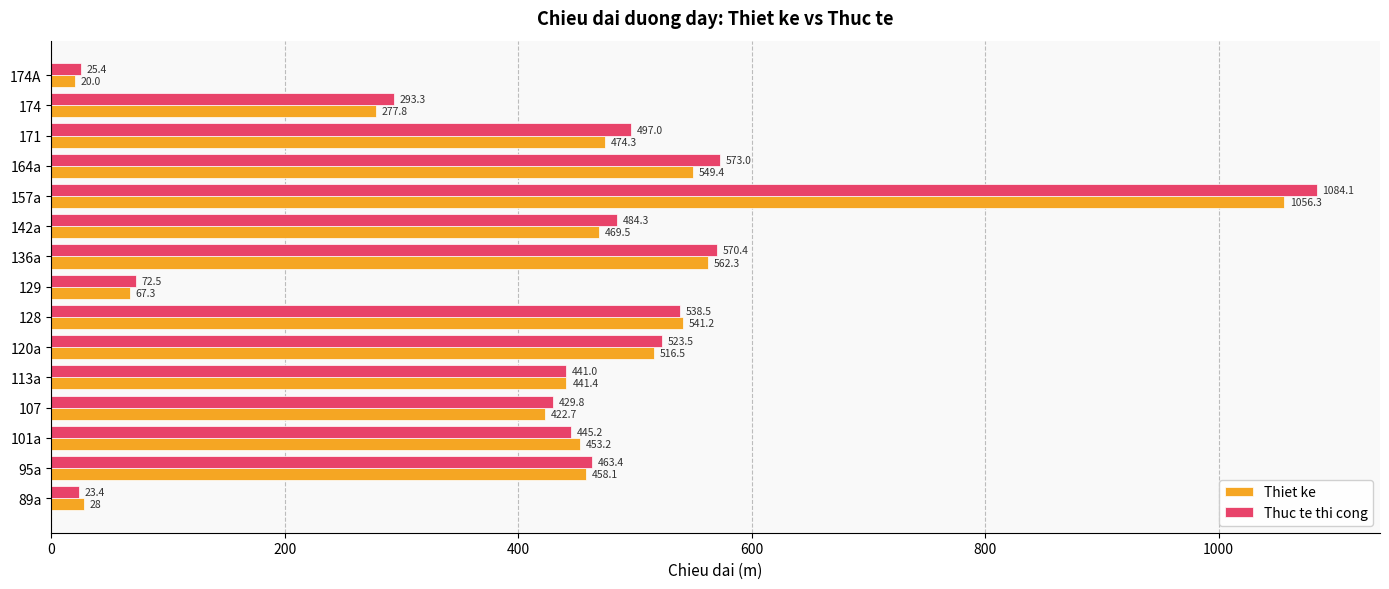

What is the difference between the maximum and second lowest values in the Thiet ke series?

1028.3